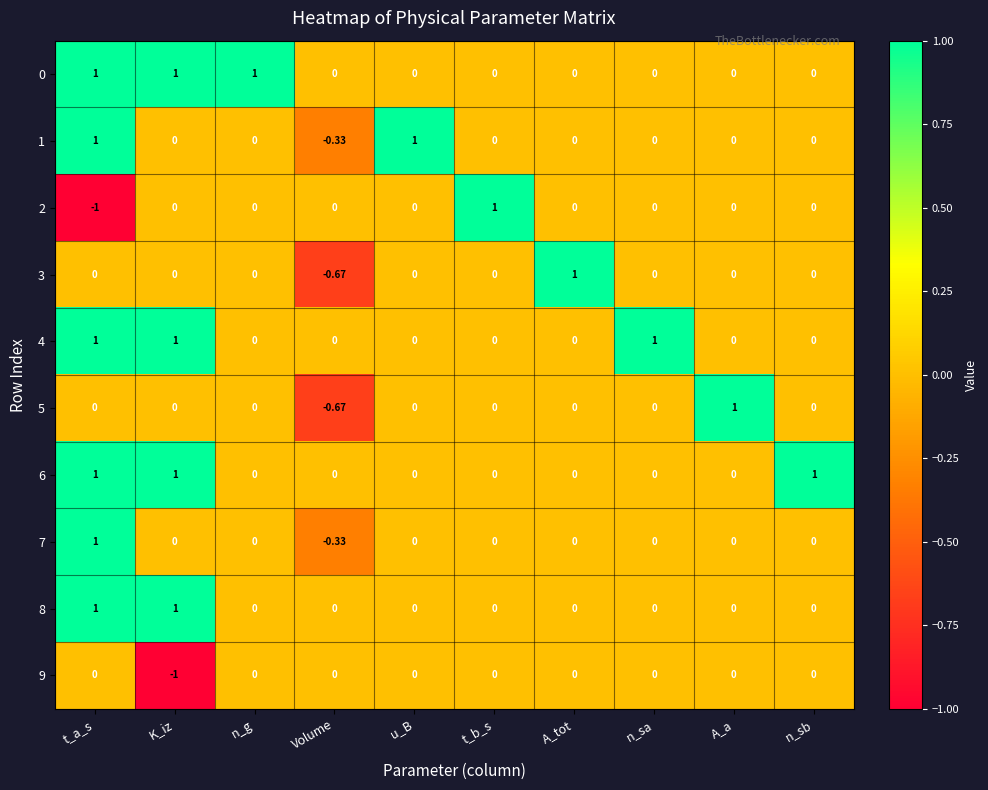

At which label does 2 reach its peak?

t_b_s